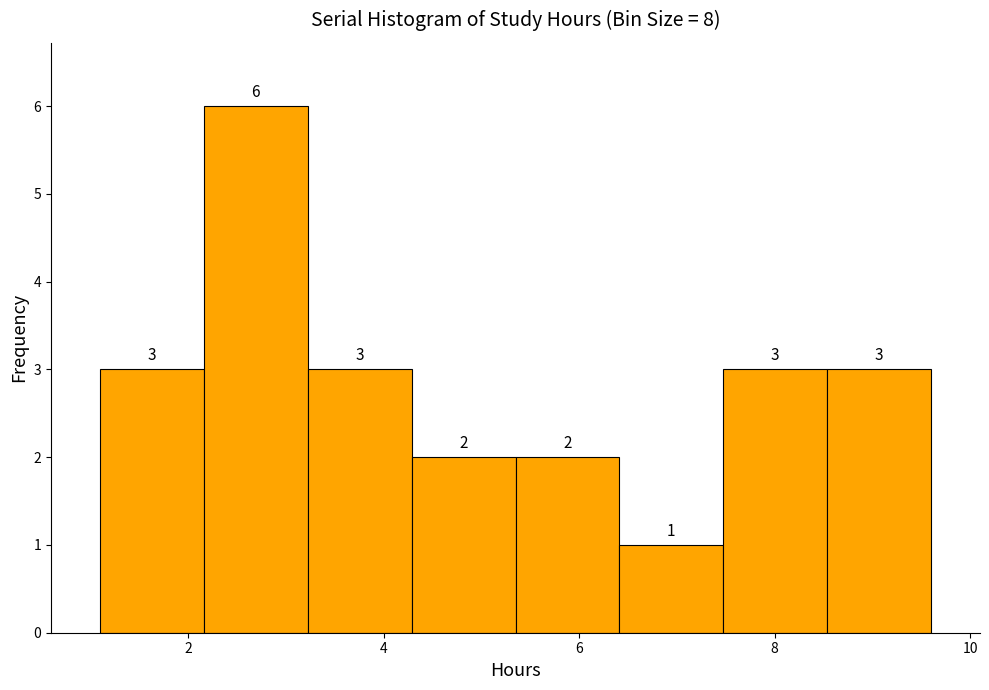

Reading left to right, list every bar in this chart as the range it spans on the x-axis followed by its height. The bar edges are not printed on the chart, so give them approximately, as read against the axis.

1.2 to 2.2: 3
2.2 to 3.2: 6
3.2 to 4.2: 3
4.2 to 5.4: 2
5.4 to 6.4: 2
6.4 to 7.4: 1
7.4 to 8.6: 3
8.6 to 9.6: 3